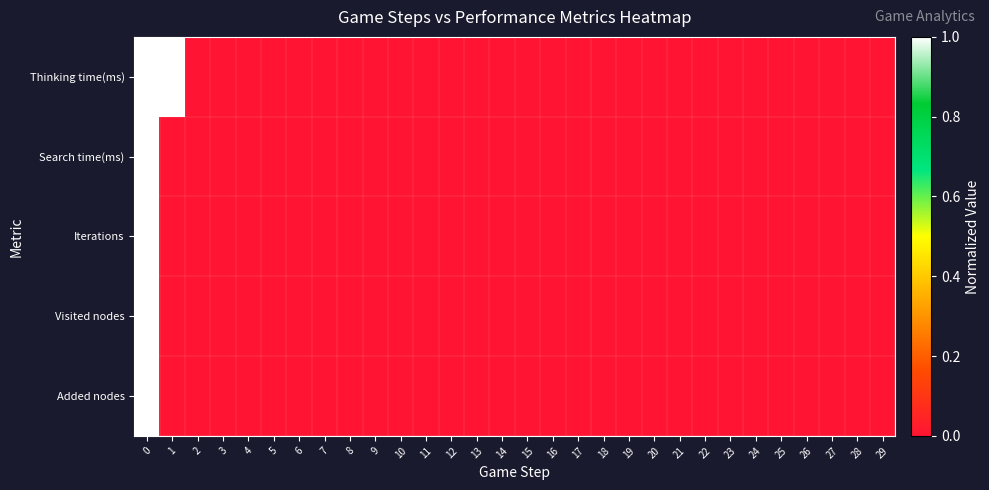

At 17, list the series in order from largest to smallest.

Thinking time(ms), Search time(ms), Iterations, Visited nodes, Added nodes